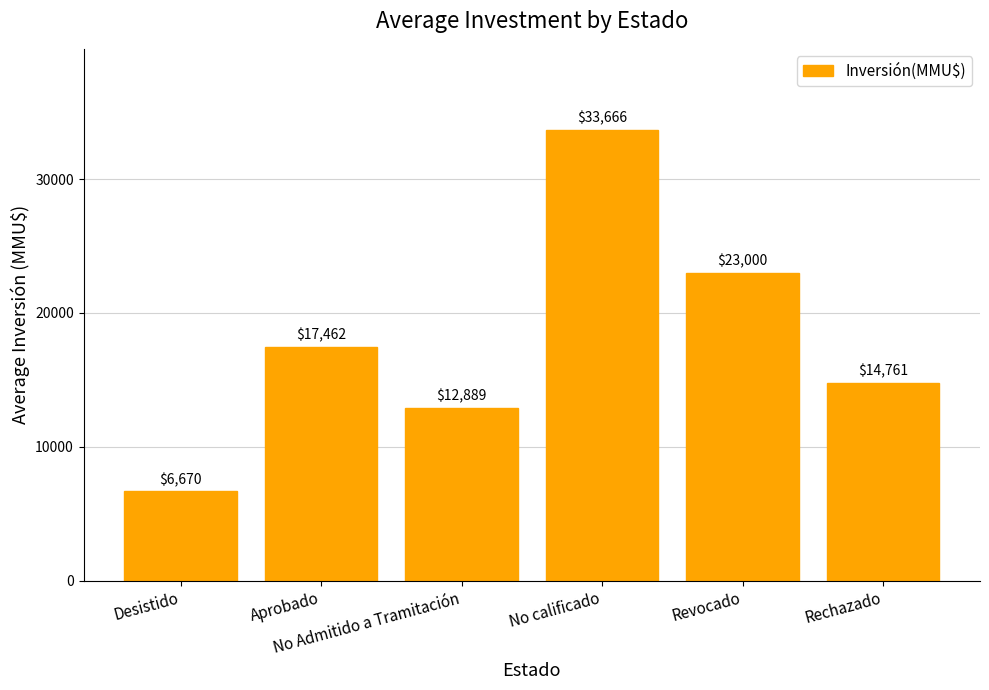

List the labels in order of value, smallest first.

Desistido, No Admitido a Tramitación, Rechazado, Aprobado, Revocado, No calificado